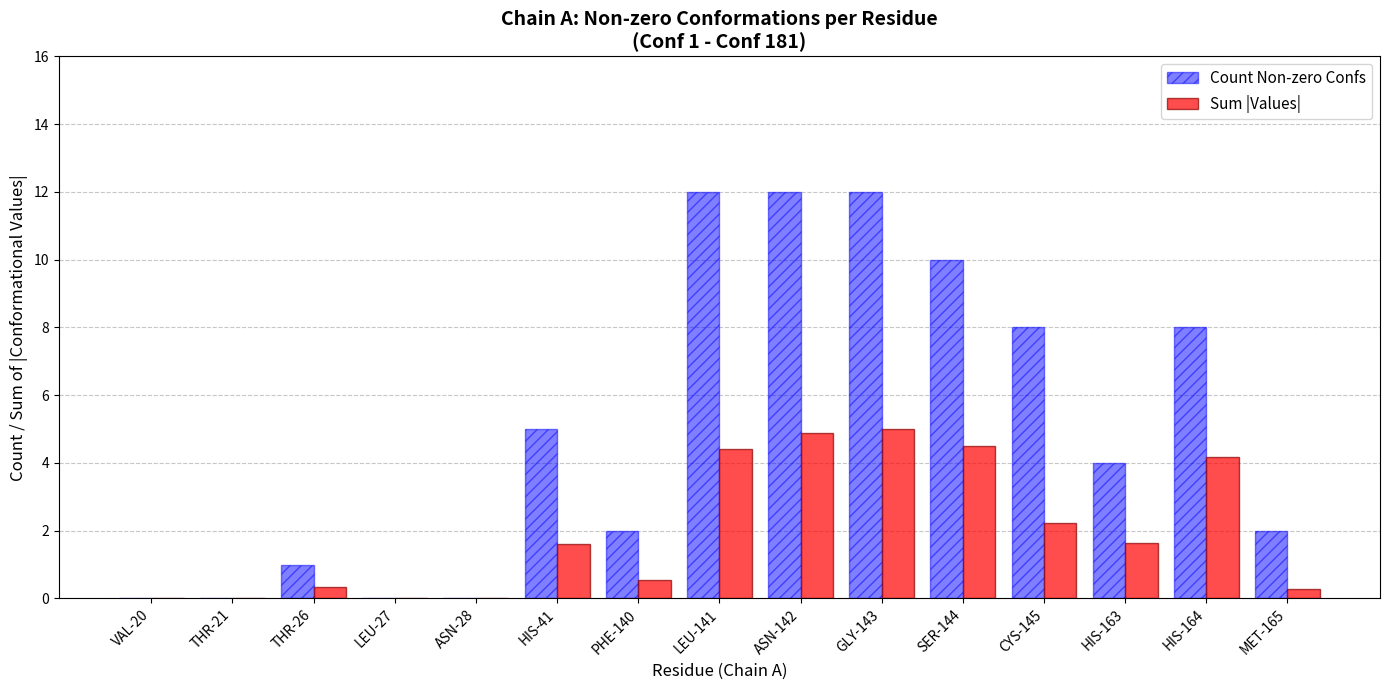

How many categories are shown in the chart?

15